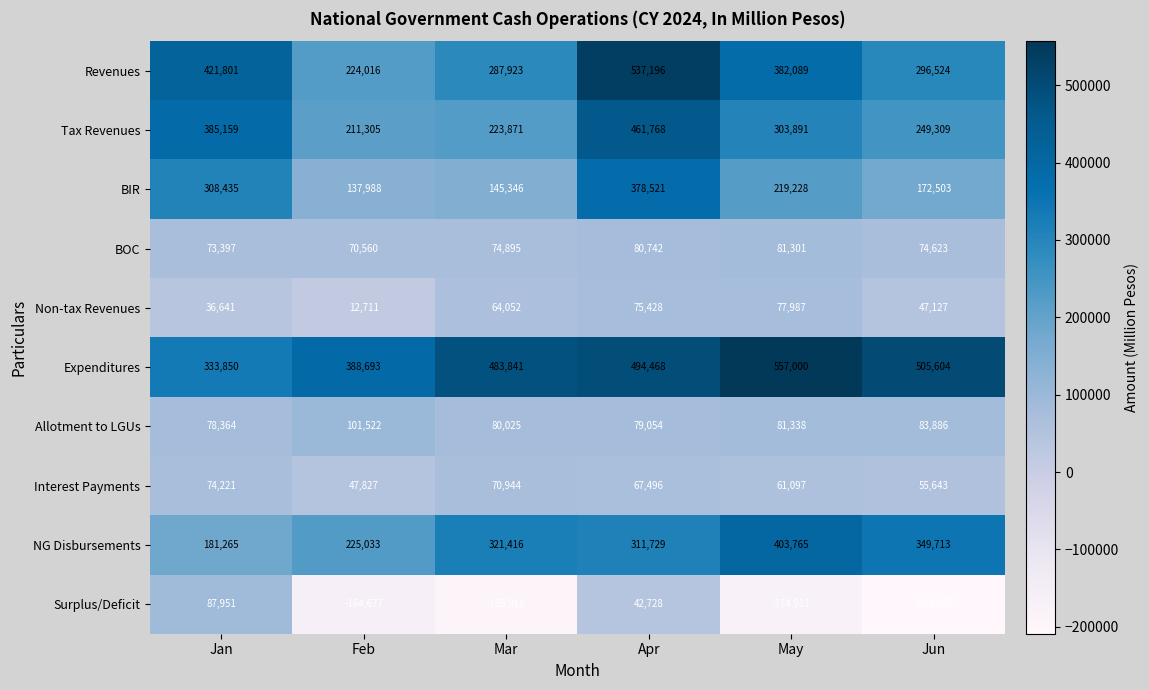

What is the maximum value shown in the chart?

557000